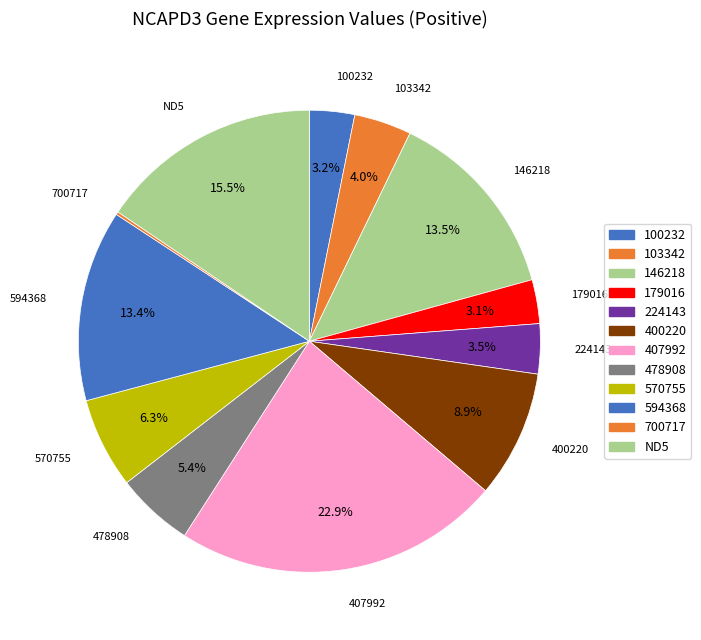

Combined, what portion of the pie is 179016 and 146218?

16.6%